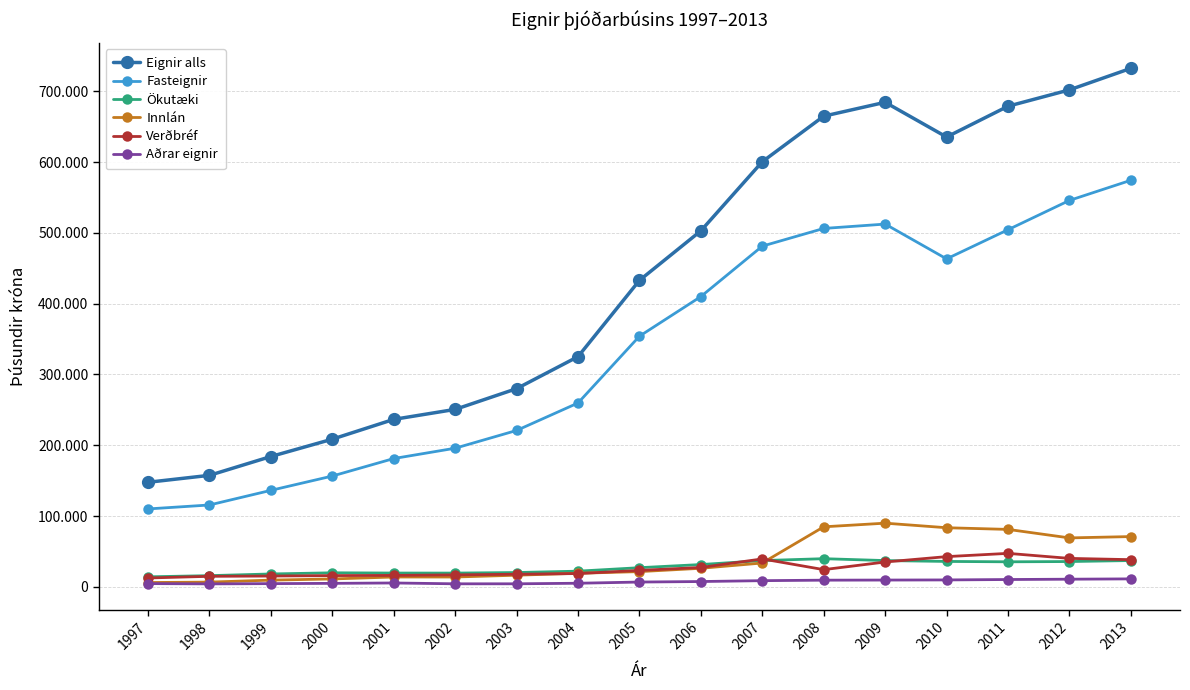

True or false: Ökutæki has more than 2 interior local peaks.

False